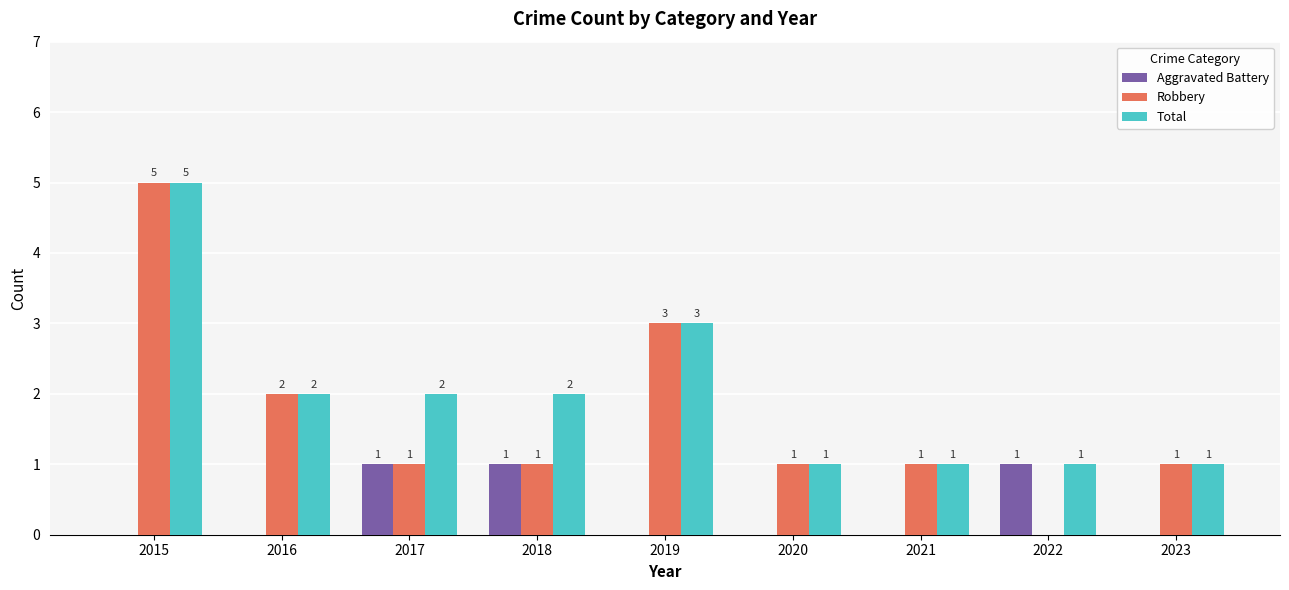

At which label does Robbery first exceed 1?

2015